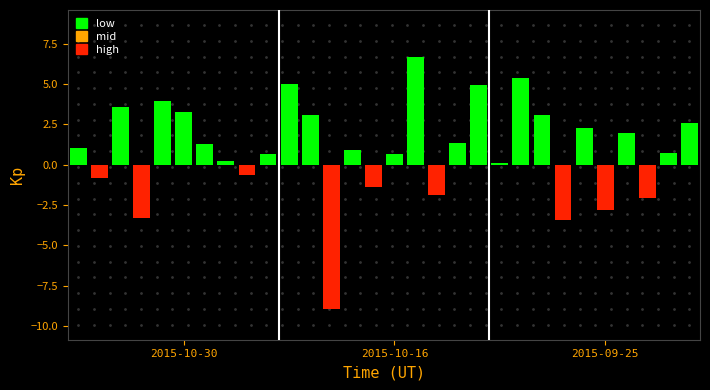

What is the greatest value displayed?

6.7